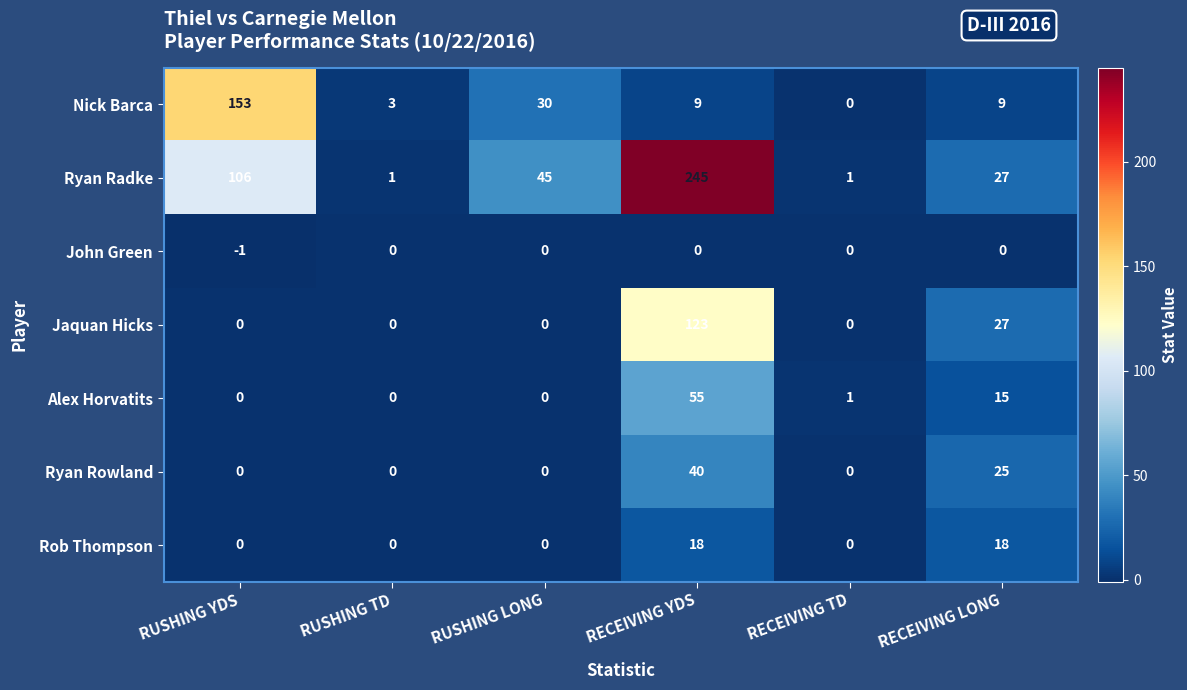

The value of Ryan Rowland at RUSHING LONG is 0. True or false?

True